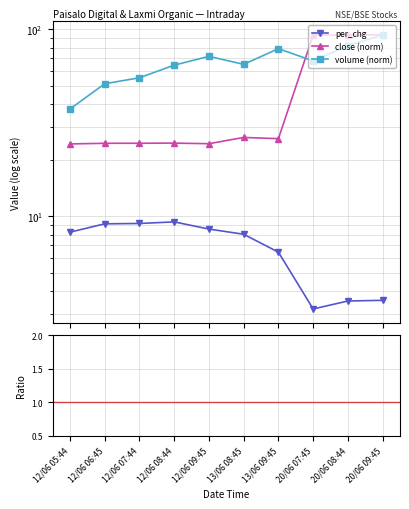

Rank the categories by volume (norm) value from highest to lowest.

20/06 09:45, 20/06 08:44, 13/06 09:45, 12/06 09:45, 20/06 07:45, 13/06 08:45, 12/06 08:44, 12/06 07:44, 12/06 06:45, 12/06 05:44